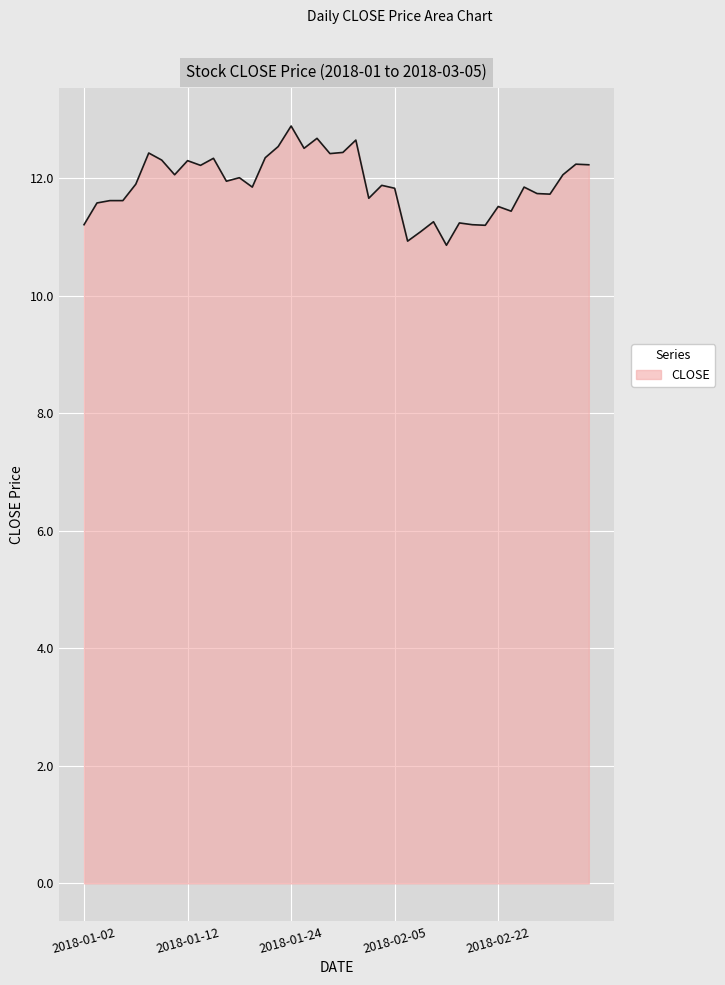

What is the greatest value displayed?

12.9